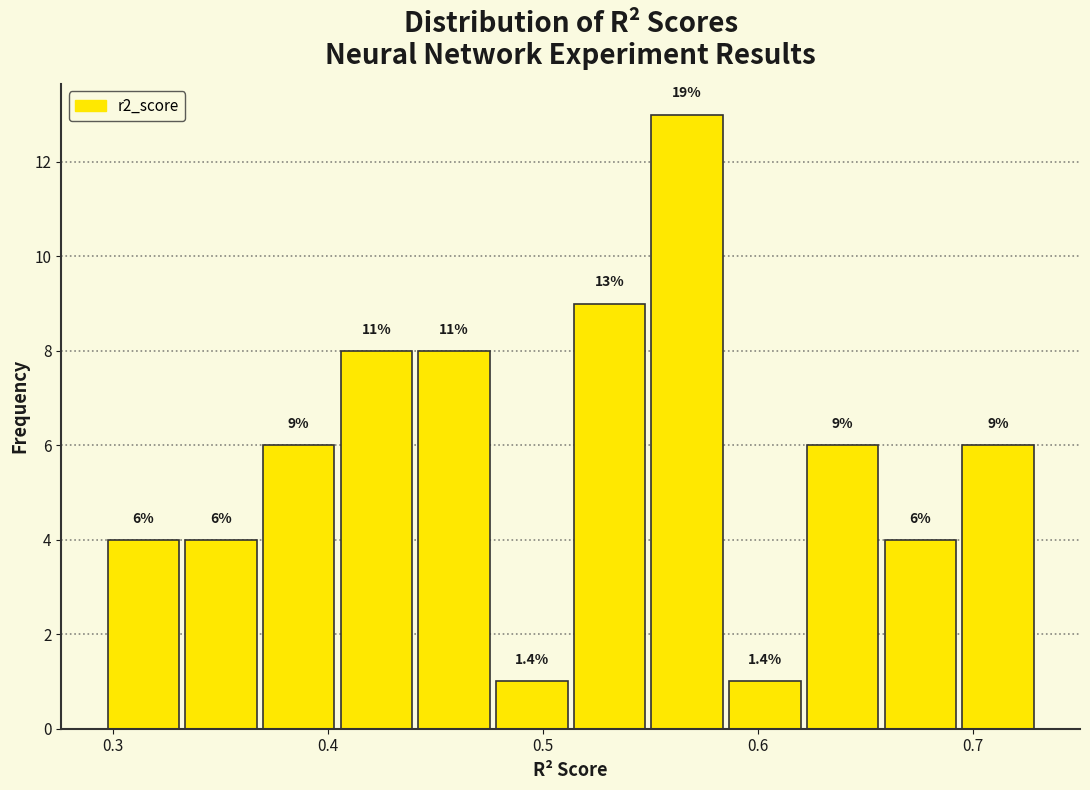

Read against the x-axis, roughly where is the centre of the tallest bar?

0.57